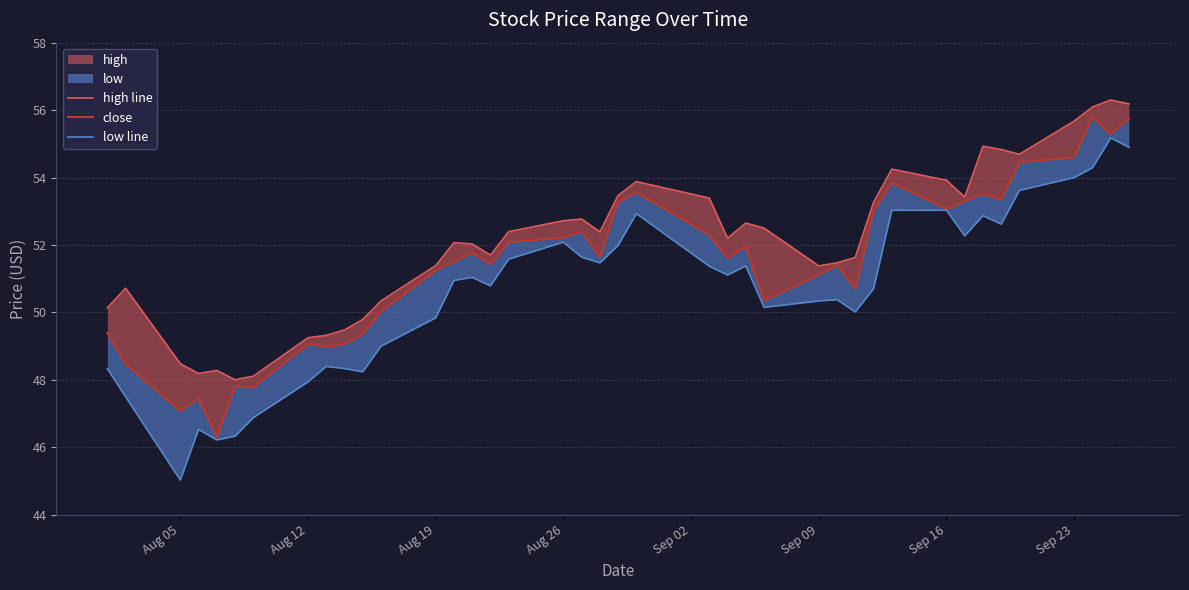

Rank the series by their maximum value, from lowest to highest.

low line, close, high line